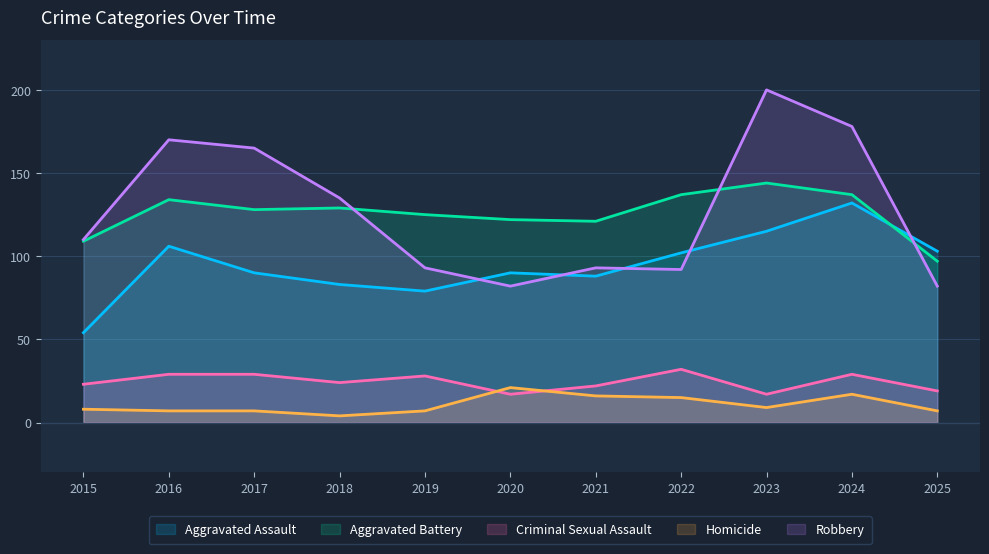

What is the minimum value shown in the chart?

4